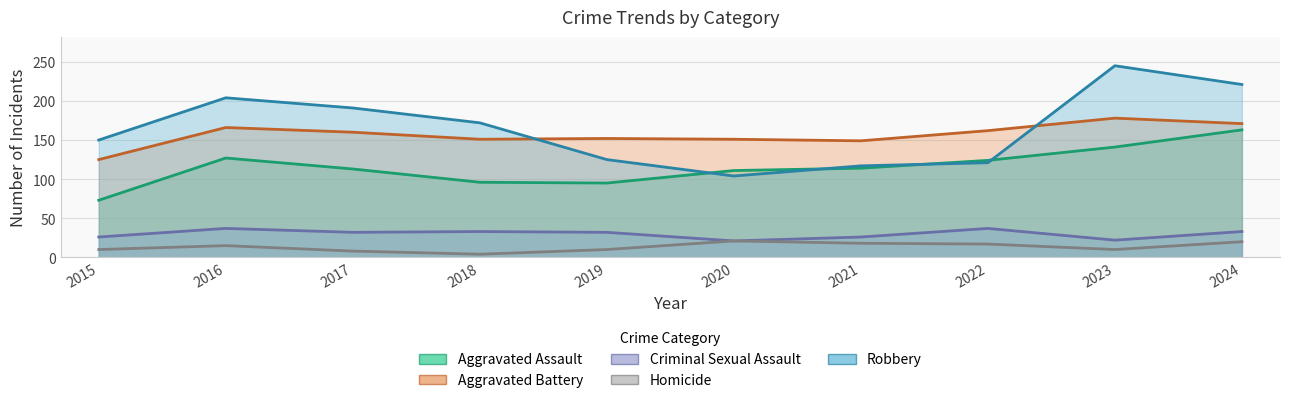

Where is the first local minimum for Robbery?

2020